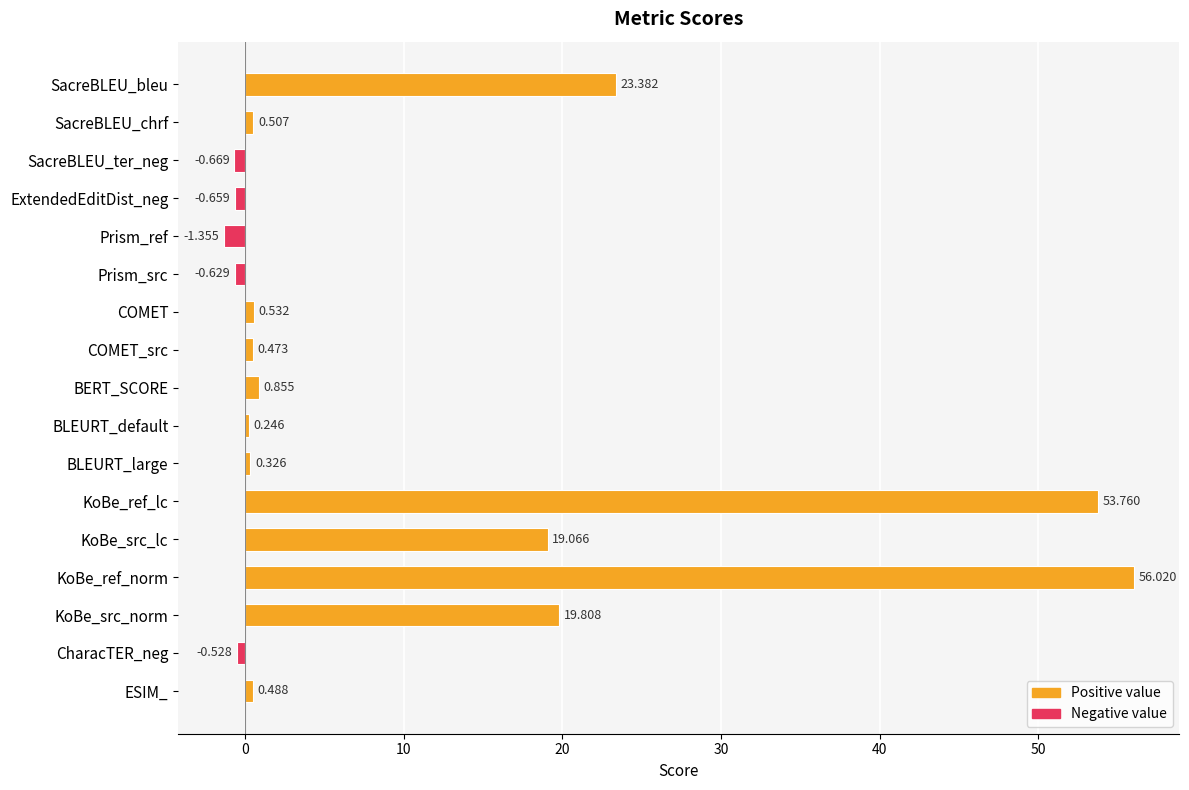

How many values are above zero?

12